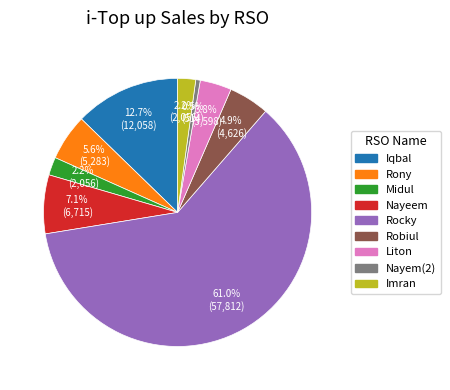

To the nearest percent, what is the difference between the Nayeem and Liton slice percentages?

3%